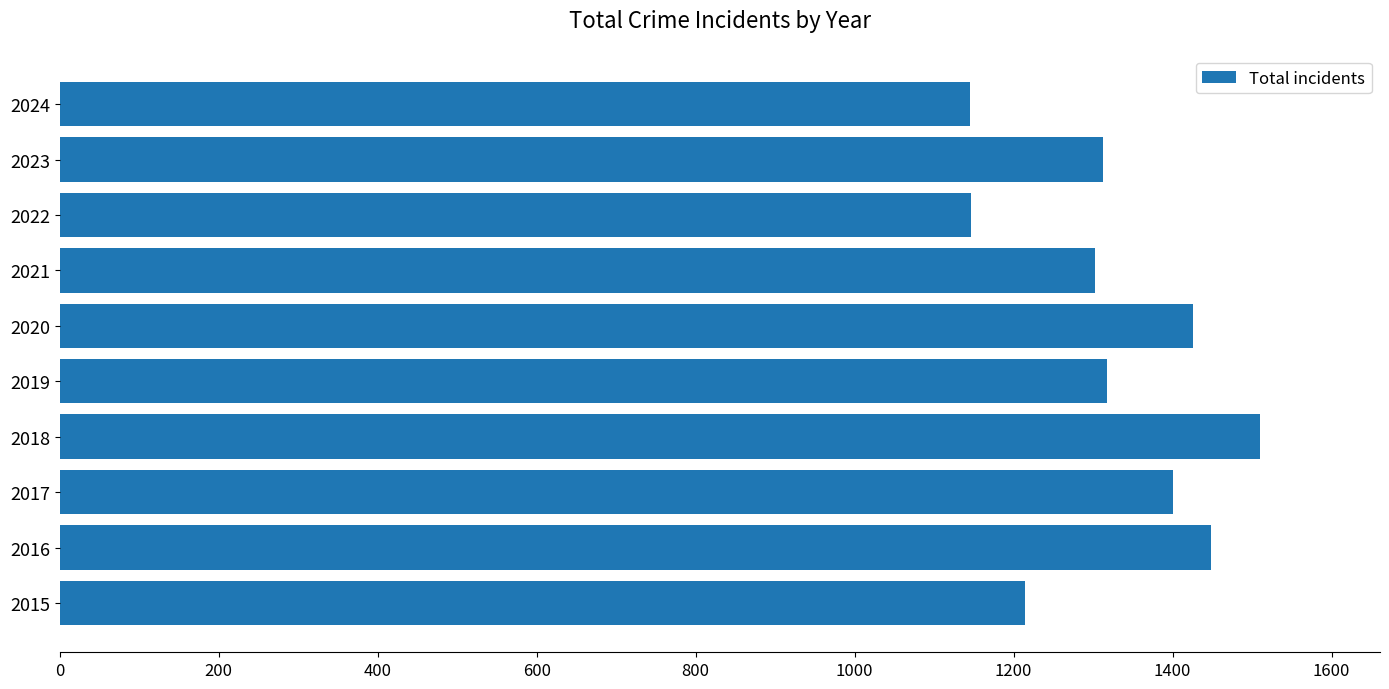

What is the ratio of the value at 2017 to the value at 2021?

1.1